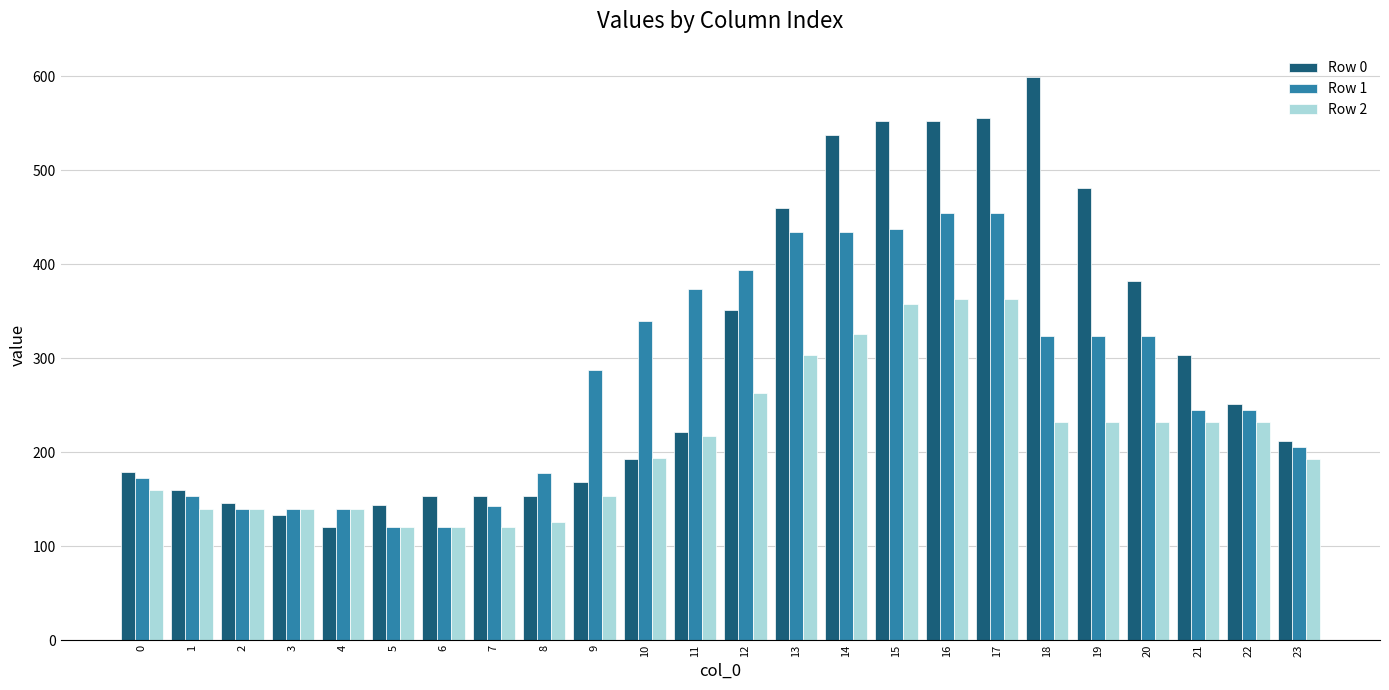

Is the value of Row 1 at 12 greater than the value of Row 0 at 10?

Yes